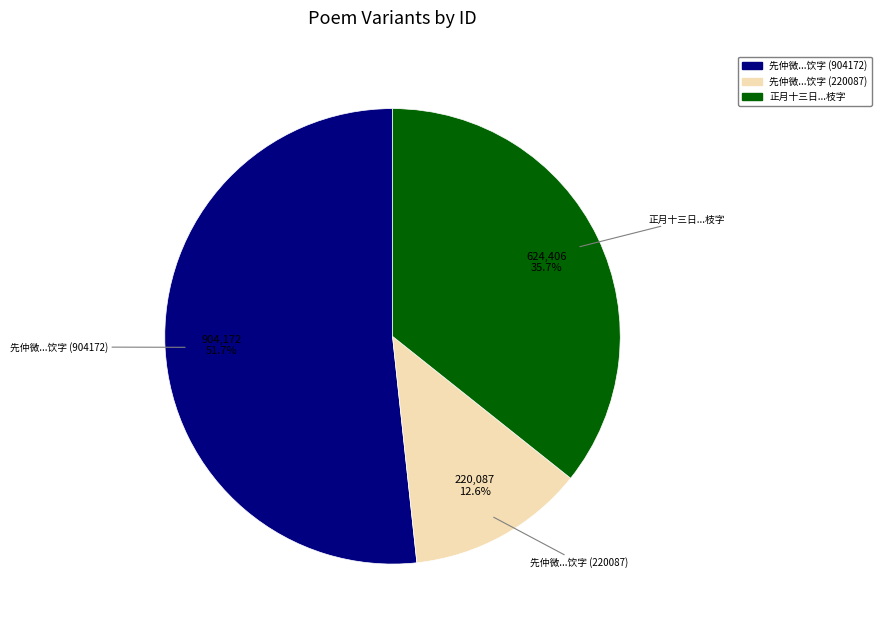

Does any single category account for the majority?

Yes